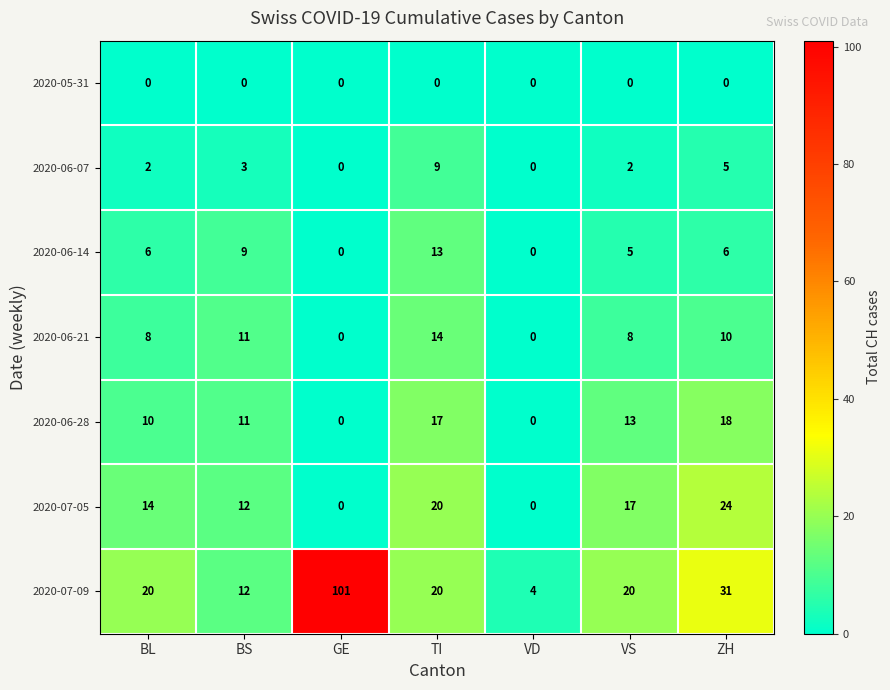

Which series has the largest total across all categories?

2020-07-09